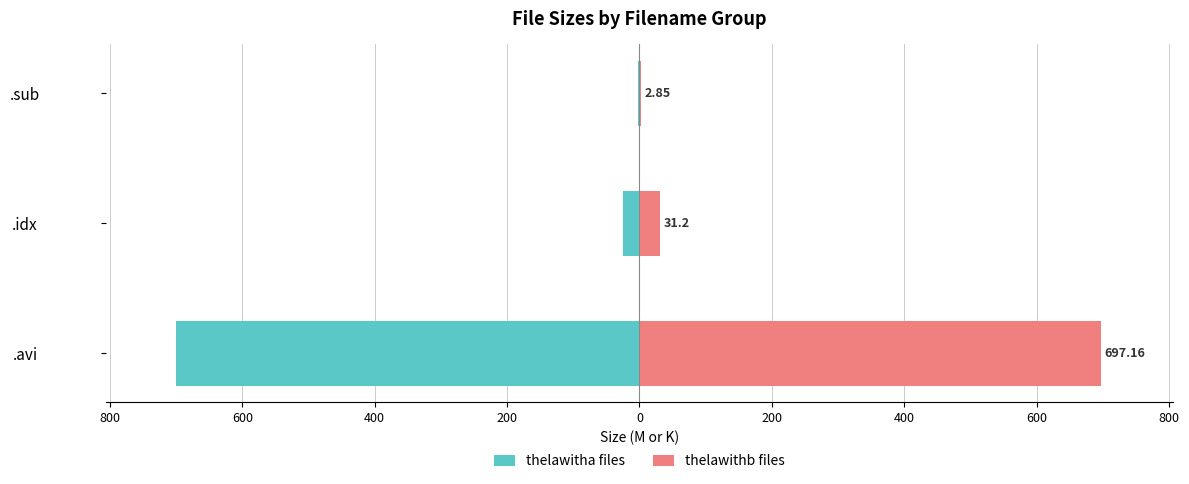

Reading left to right, what are all the values shown in this chart?

thelawitha files: -700.4	-24.9	-2.2
thelawithb files: 697.2	31.2	2.9